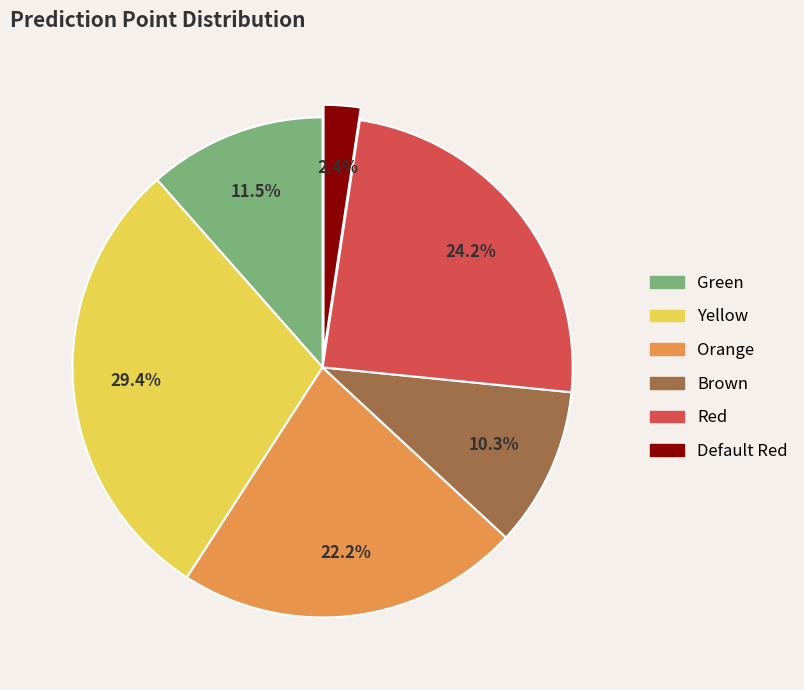

Between Yellow and Default Red, which is larger?

Yellow